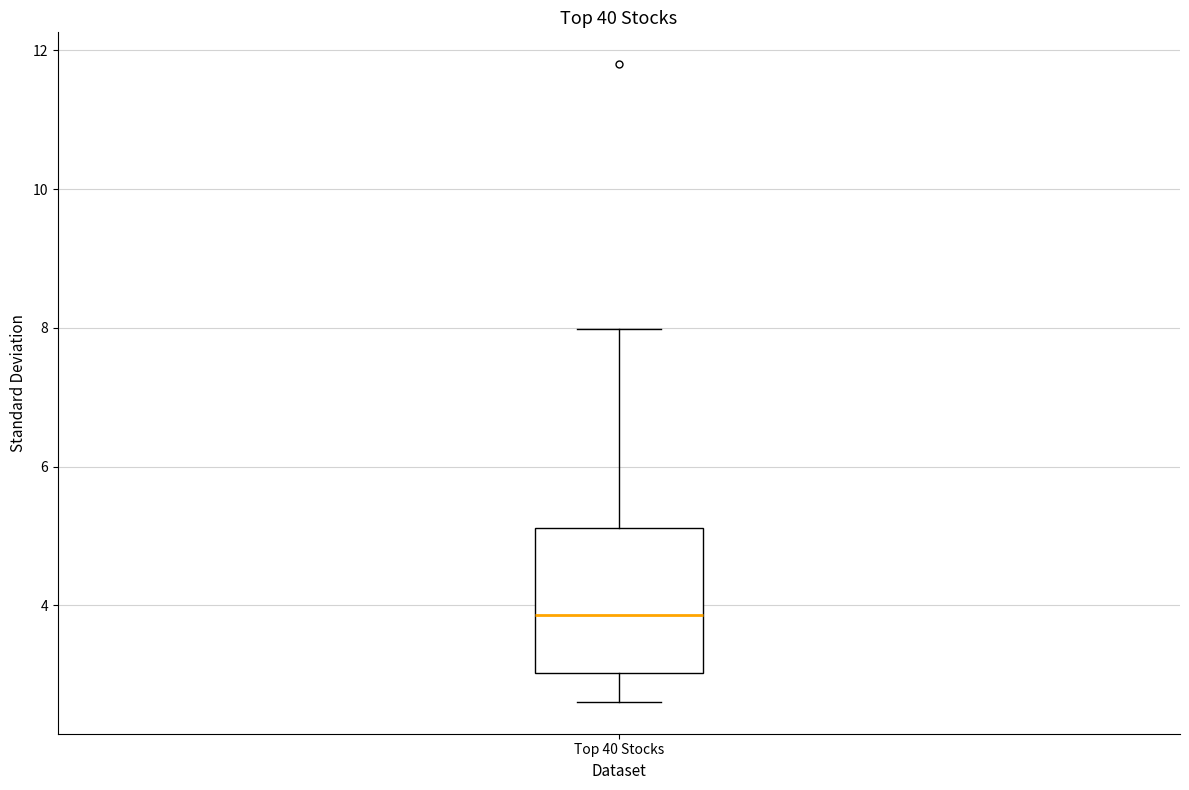

Where is the upper edge of the box for Top 40 Stocks on the y-axis? The values are not printed on the chart, so give them approximately, as read against the axis.

5.2